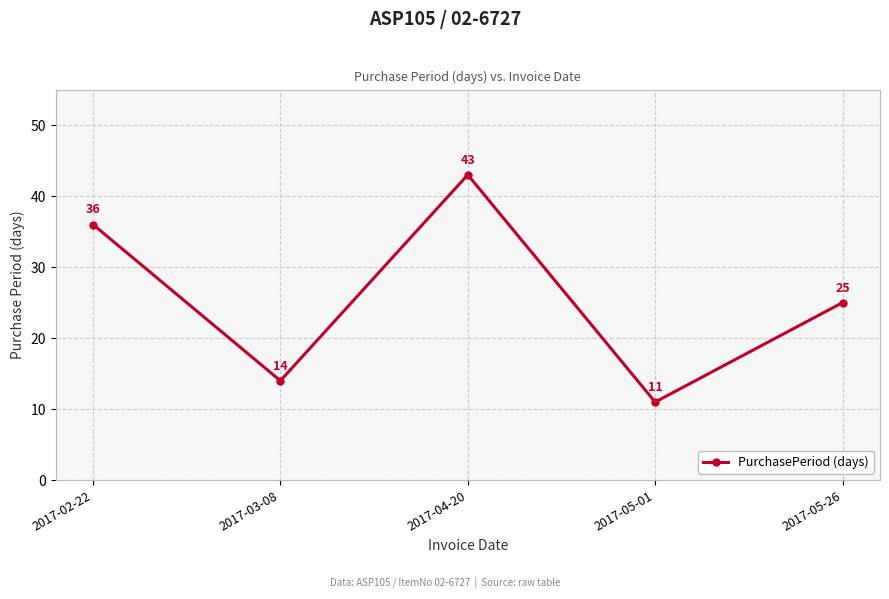

Where is the first local minimum?

2017-03-08